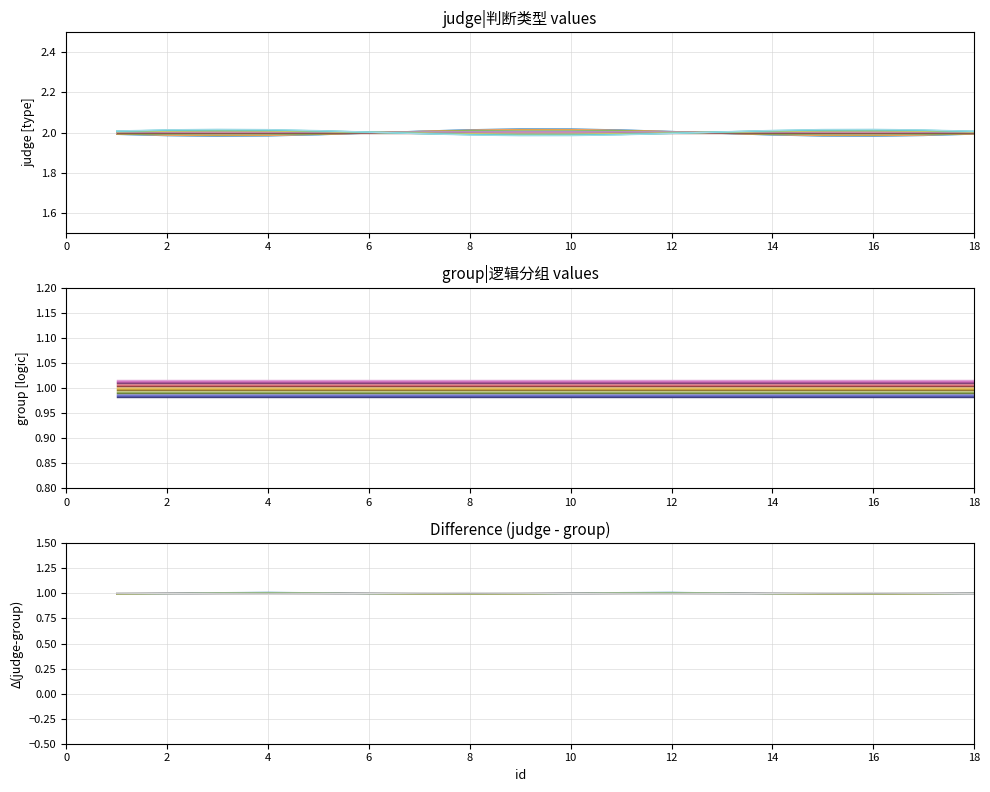

Reading right to left, list all the values displayed in this chart.

judge_type: 2	2	2	2	2	2	2	2	2	2	2	2	2	2	2	2	2	2
group: 1	1	1	1	1	1	1	1	1	1	1	1	1	1	1	1	1	1